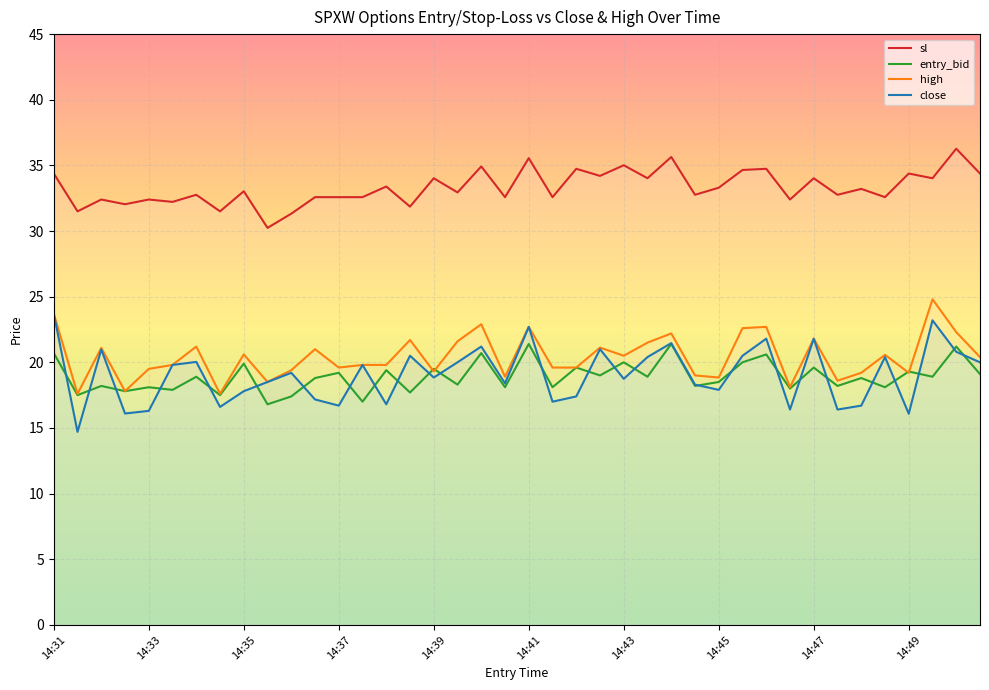

How many lines are shown in the chart?

4